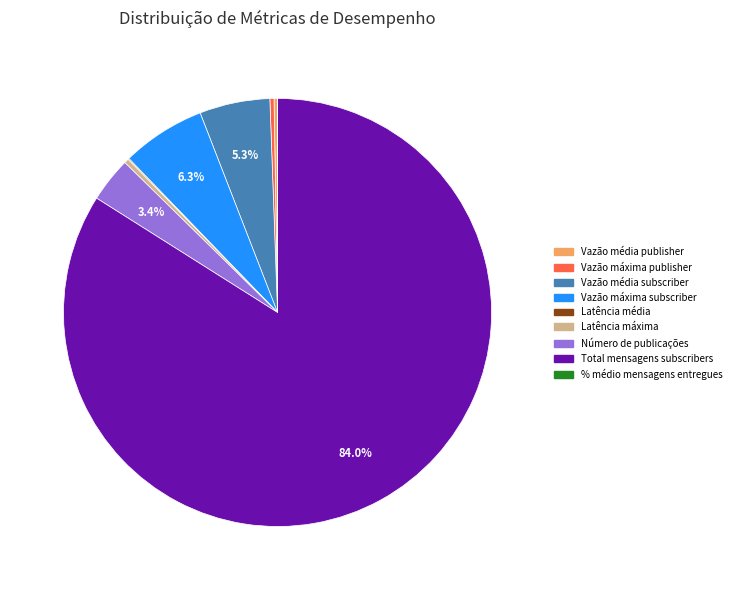

What is the ratio of the value at Total mensagens subscribers to the value at Latência máxima?

243.1